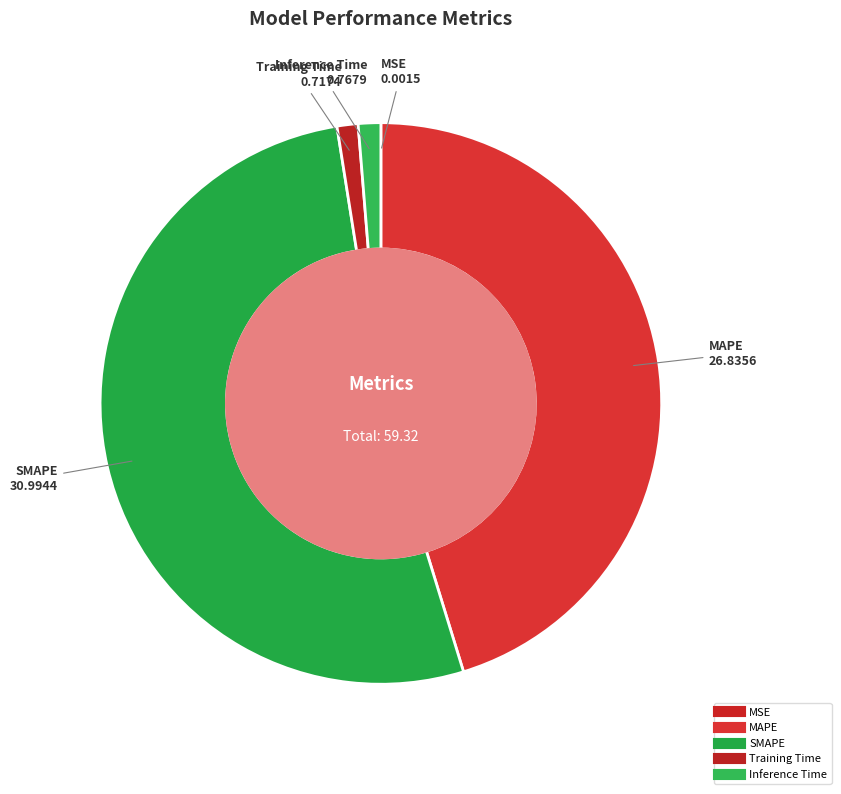

How many slices are in this pie chart?

5